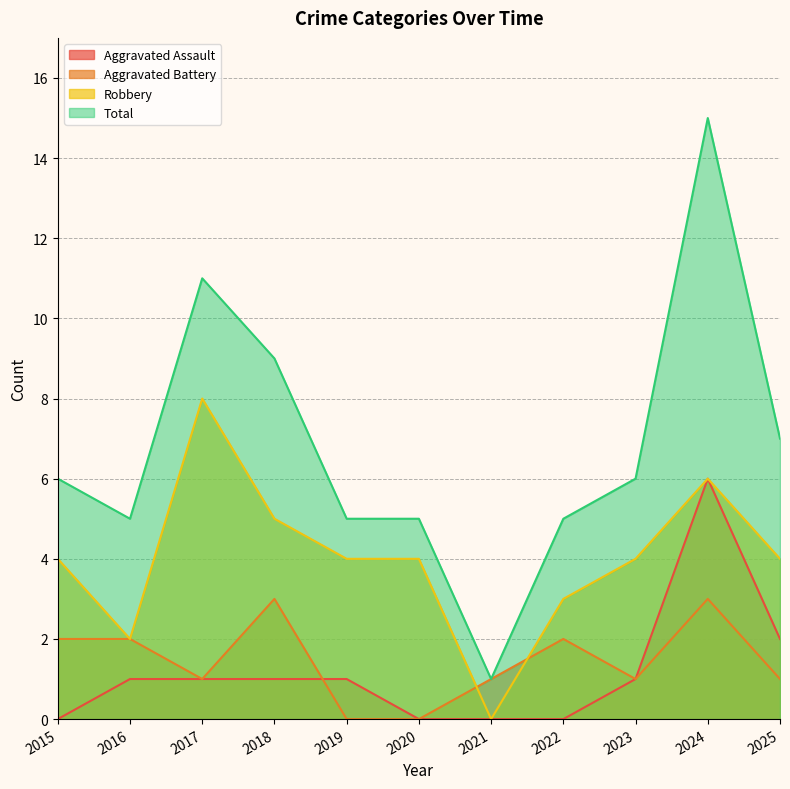

True or false: Robbery has a value of -5 at 2021.

False